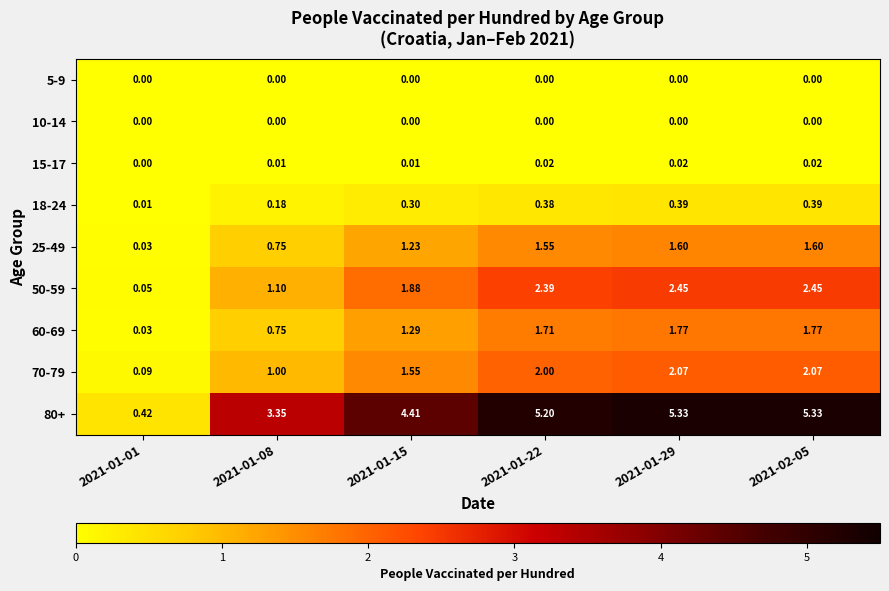

Is the value of 10-14 at 2021-02-05 greater than the value of 18-24 at 2021-02-05?

No